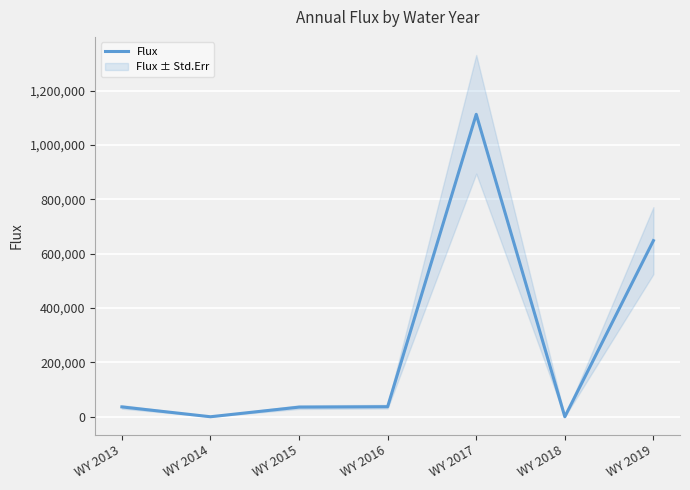

What is the difference between the maximum and minimum values?

1112504.6